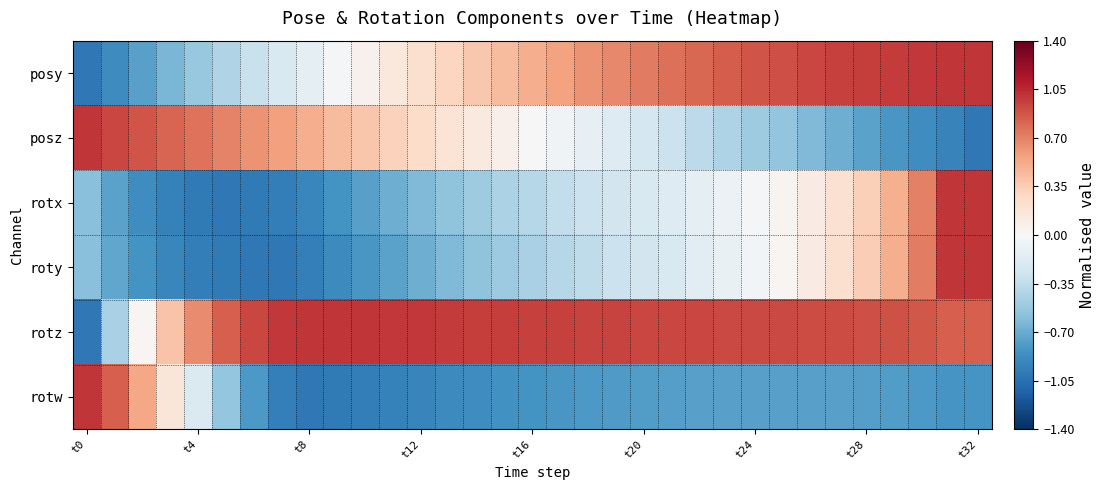

Reading left to right, transcribe all the data shown in this chart.

posy: -1.0	-0.9	-0.8	-0.6	-0.5	-0.4	-0.3	-0.2	-0.1	-0.0	0.1	0.1	0.2	0.3	0.4	0.4	0.5	0.6	0.6	0.7	0.7	0.8	0.8	0.8	0.9	0.9	0.9	1.0	1.0	1.0	1.0	1.0	1.0
posz: 1.0	0.9	0.9	0.8	0.8	0.7	0.6	0.6	0.5	0.4	0.4	0.3	0.3	0.2	0.1	0.1	0.0	-0.1	-0.1	-0.2	-0.2	-0.3	-0.4	-0.4	-0.5	-0.6	-0.6	-0.7	-0.7	-0.8	-0.9	-0.9	-1.0
rotx: -0.6	-0.7	-0.9	-0.9	-1.0	-1.0	-1.0	-1.0	-0.9	-0.8	-0.8	-0.7	-0.6	-0.6	-0.5	-0.4	-0.4	-0.3	-0.3	-0.3	-0.2	-0.2	-0.1	-0.1	-0.0	0.0	0.1	0.2	0.3	0.5	0.7	1.0	1.0
roty: -0.6	-0.7	-0.8	-0.9	-1.0	-1.0	-1.0	-1.0	-1.0	-0.9	-0.8	-0.7	-0.7	-0.6	-0.6	-0.5	-0.5	-0.4	-0.4	-0.3	-0.3	-0.2	-0.2	-0.1	-0.0	0.0	0.1	0.2	0.3	0.5	0.7	1.0	1.0
rotz: -1.0	-0.5	0.0	0.4	0.7	0.8	0.9	1.0	1.0	1.0	1.0	1.0	1.0	1.0	1.0	1.0	1.0	1.0	0.9	0.9	0.9	0.9	0.9	0.9	0.9	0.9	0.9	0.9	0.9	0.9	0.9	0.8	0.8
rotw: 1.0	0.8	0.5	0.2	-0.2	-0.5	-0.8	-1.0	-1.0	-1.0	-1.0	-0.9	-0.9	-0.9	-0.9	-0.9	-0.8	-0.8	-0.8	-0.8	-0.8	-0.8	-0.8	-0.8	-0.8	-0.8	-0.8	-0.8	-0.8	-0.8	-0.8	-0.8	-0.8